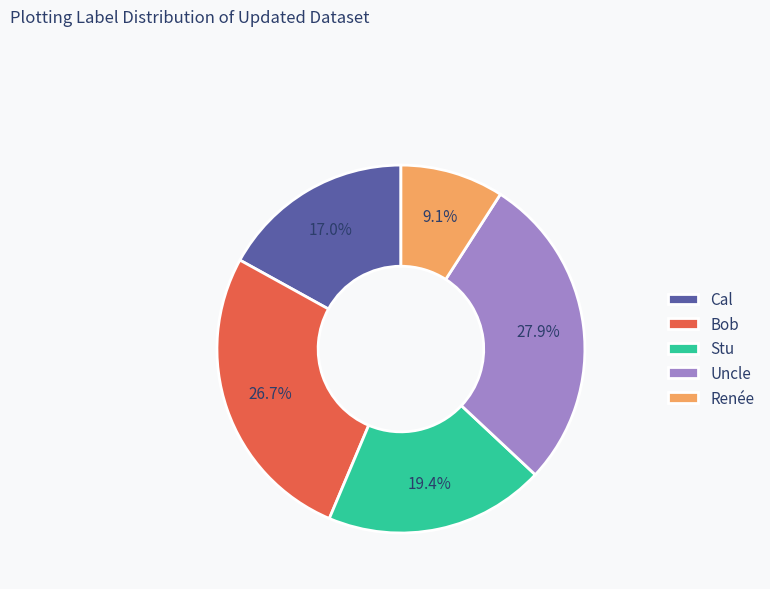

To the nearest percent, what is the combined percentage of Uncle and Bob?

55%